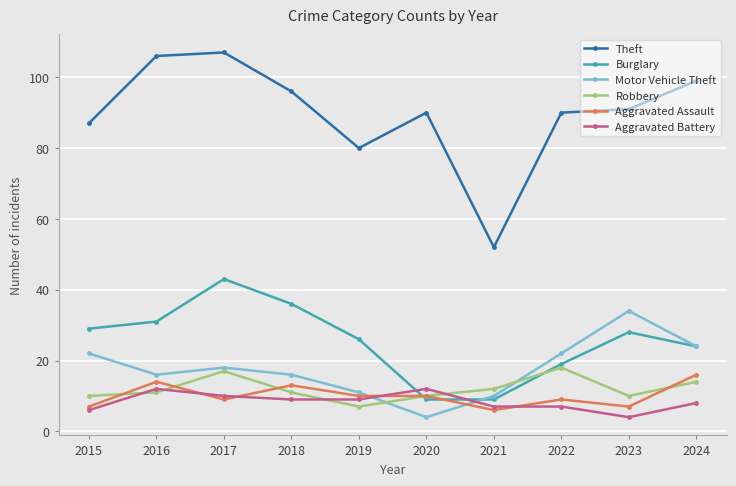

In Motor Vehicle Theft, how many points are lower than both neighbors (excluding endpoints)?

2